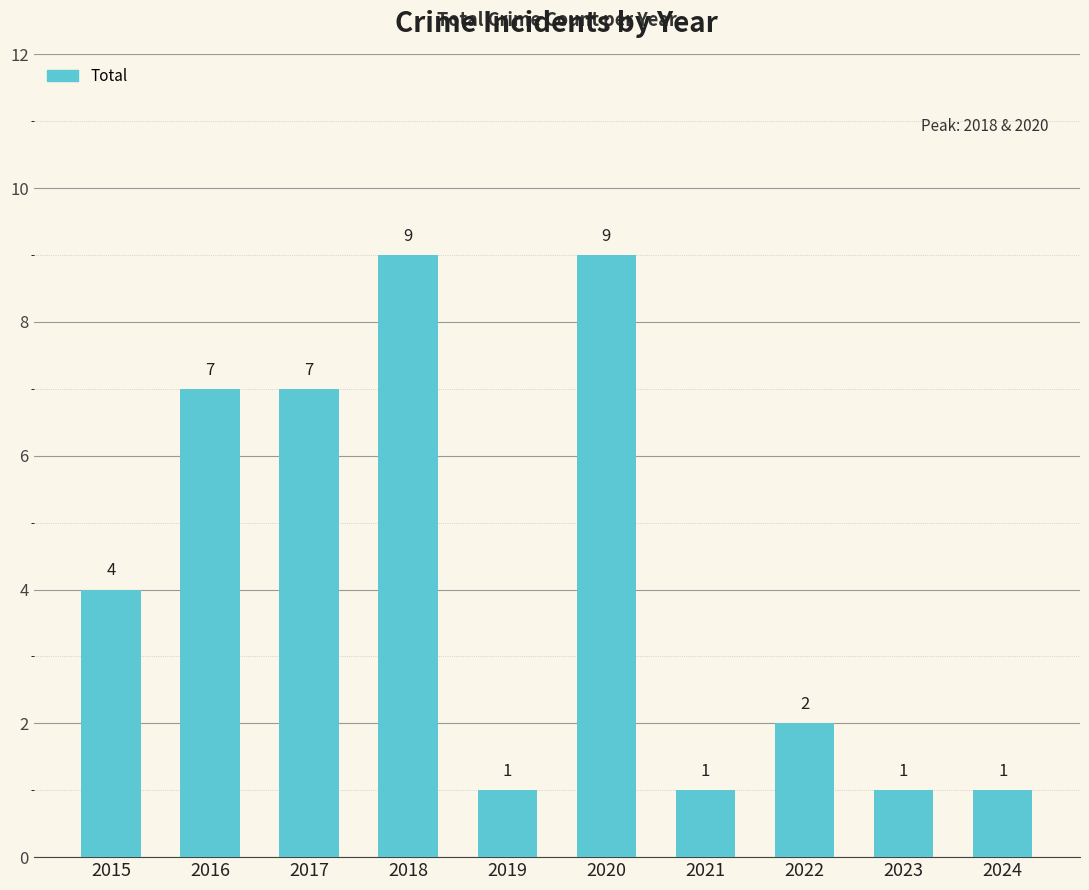

What is the change in value from 2017 to 2022?

-5